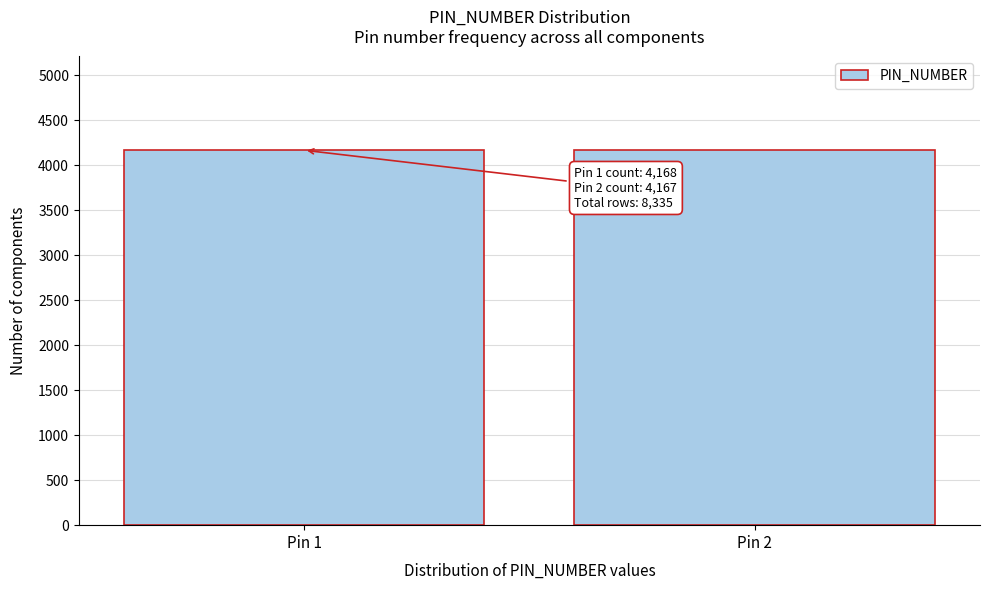

What is the ratio of the value at Pin 2 to the value at Pin 1?

1.0